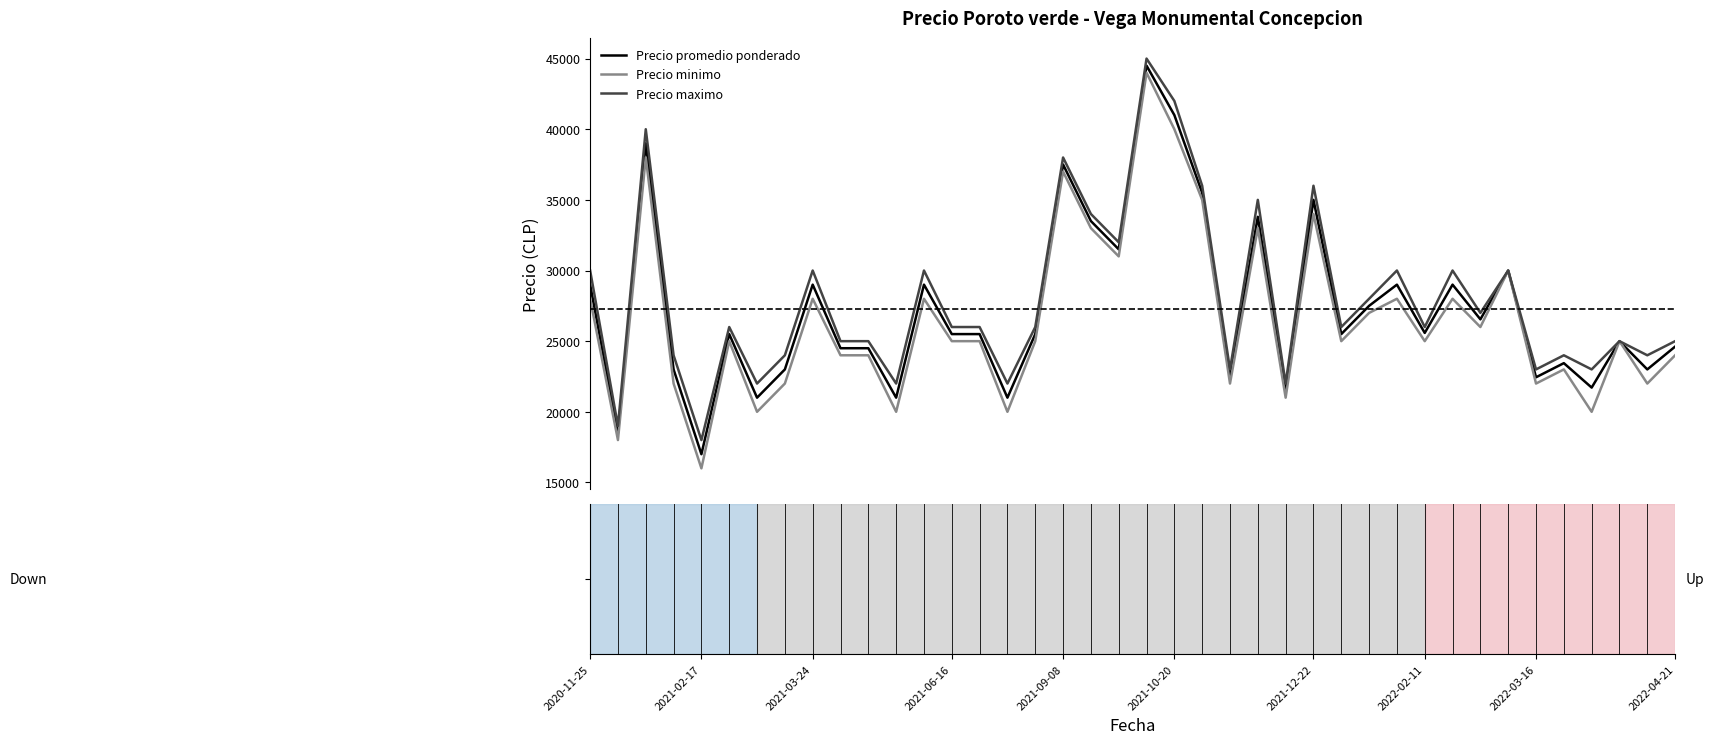

What is the maximum value for Precio minimo?

44000